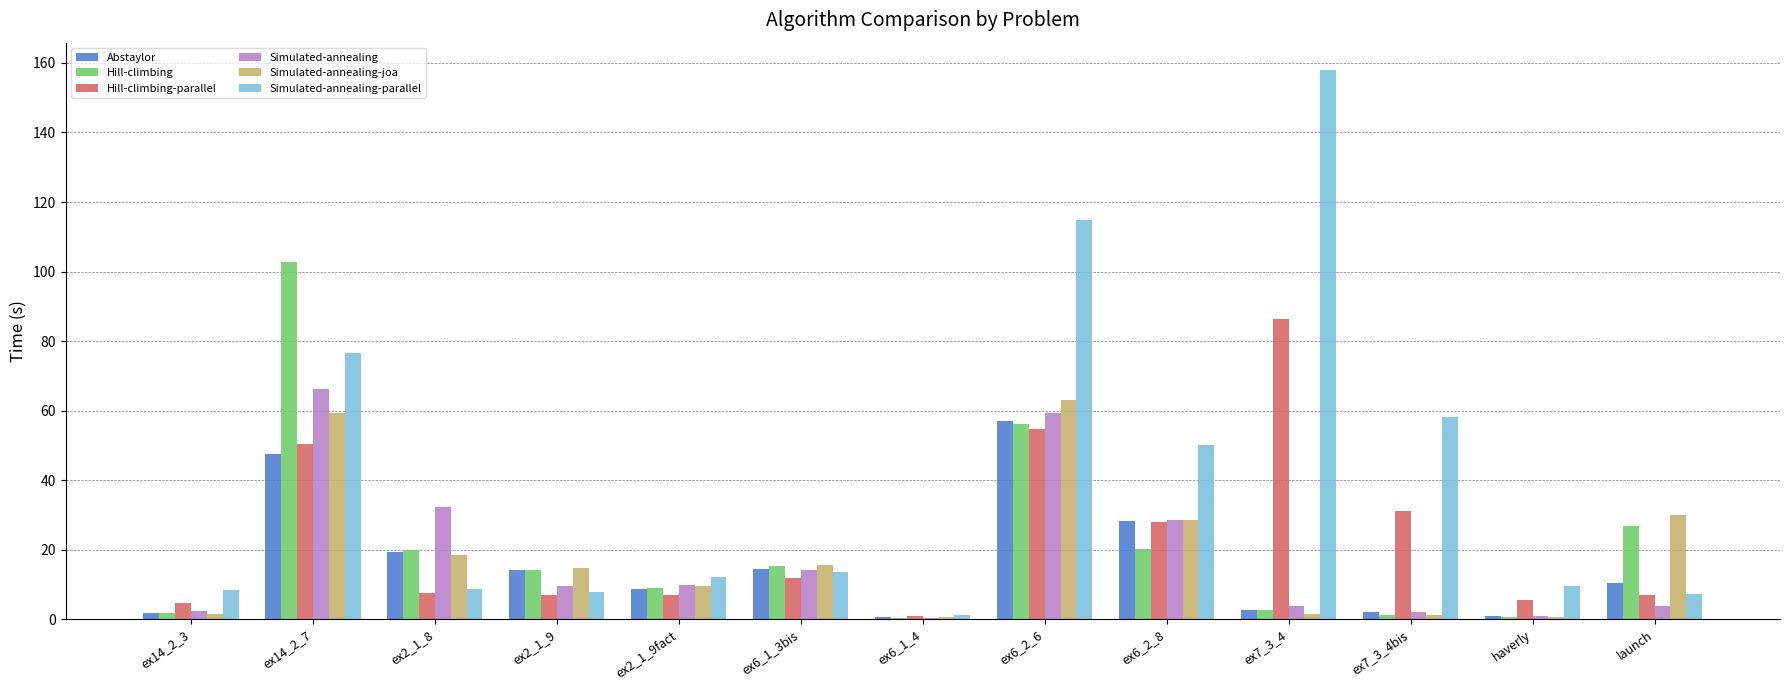

The Hill-climbing series shows 31.6 at ex2_1_8. True or false?

False